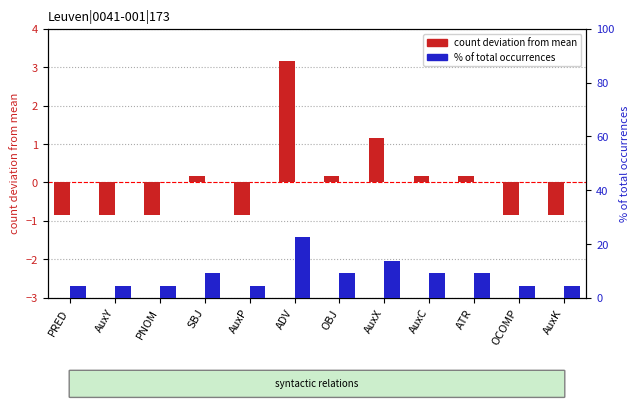

What is the sum of the count deviation from mean values at SBJ and AuxY?

-0.7